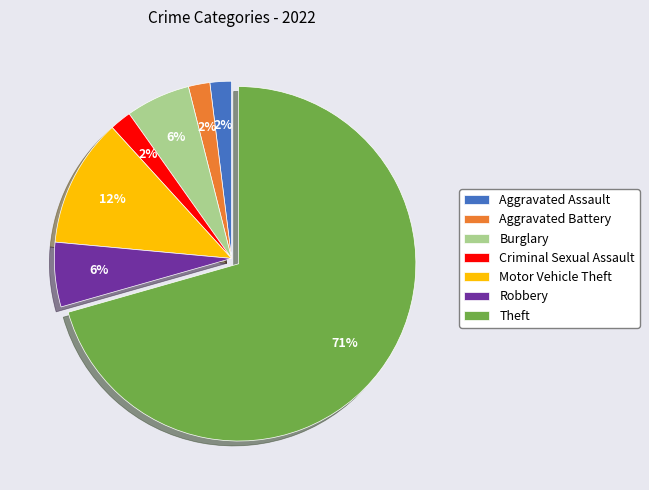

How many segments does this pie chart have?

7